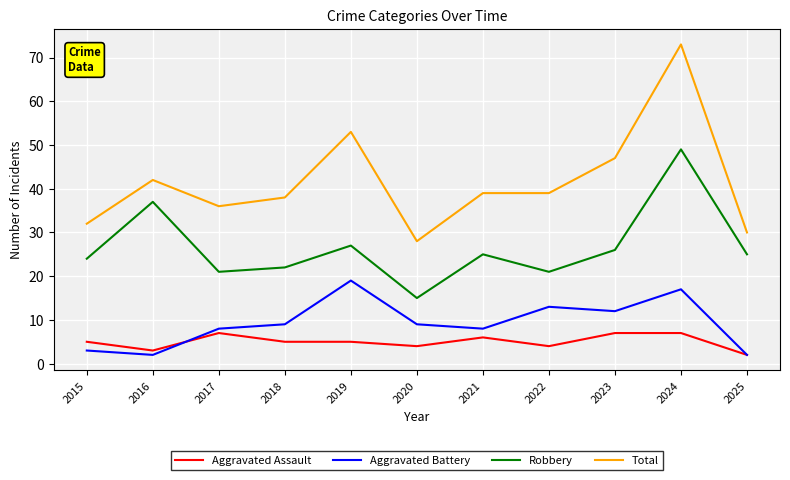

Which series has the largest range (max minus min)?

Total